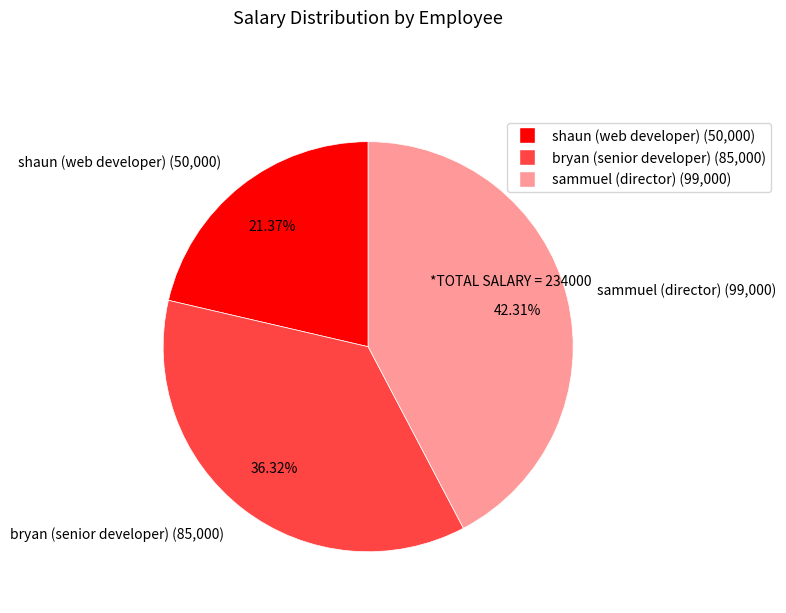

What is the largest slice in the pie chart?

sammuel (director)